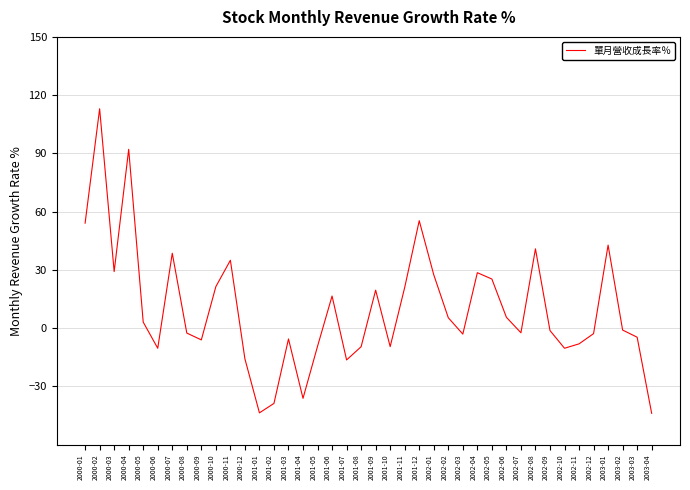

The chart shows a value of -9.6 at 2001-08. True or false?

True